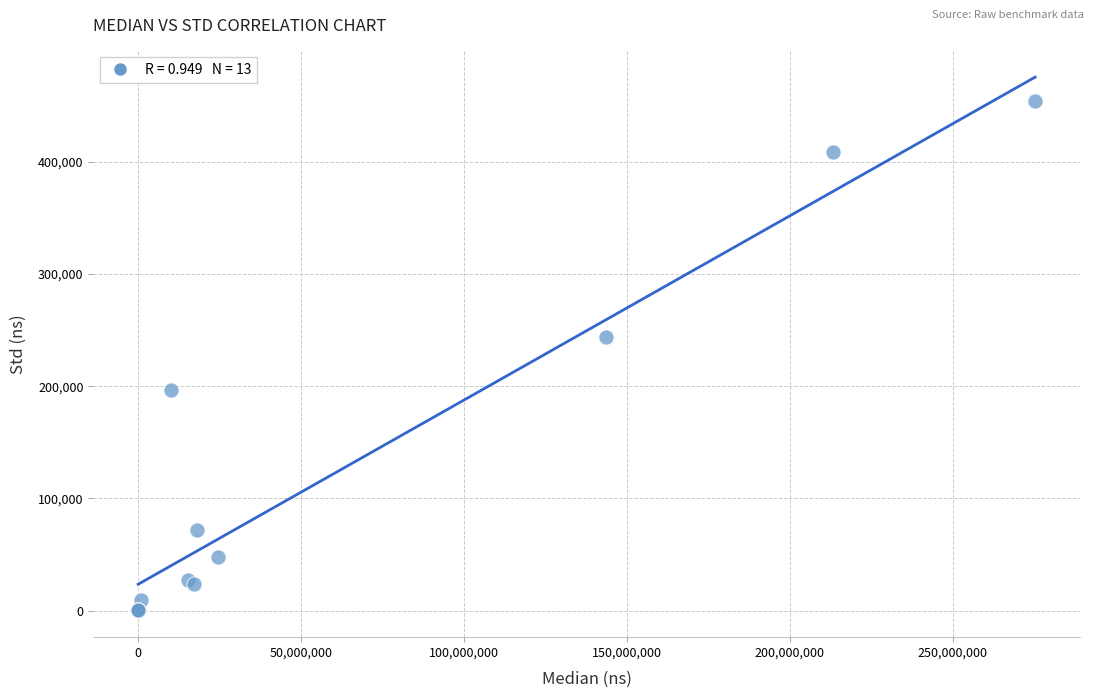

What Y value in the scatter plot is closest to 227000?

243597.0